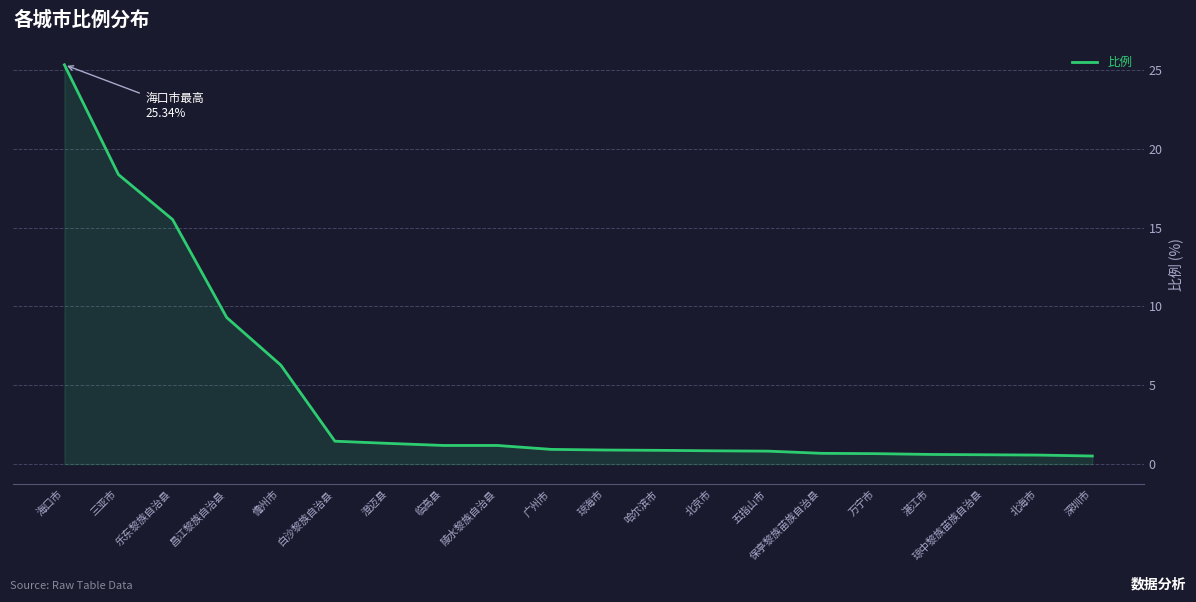

True or false: the data shows 6.3 at 儋州市.

True